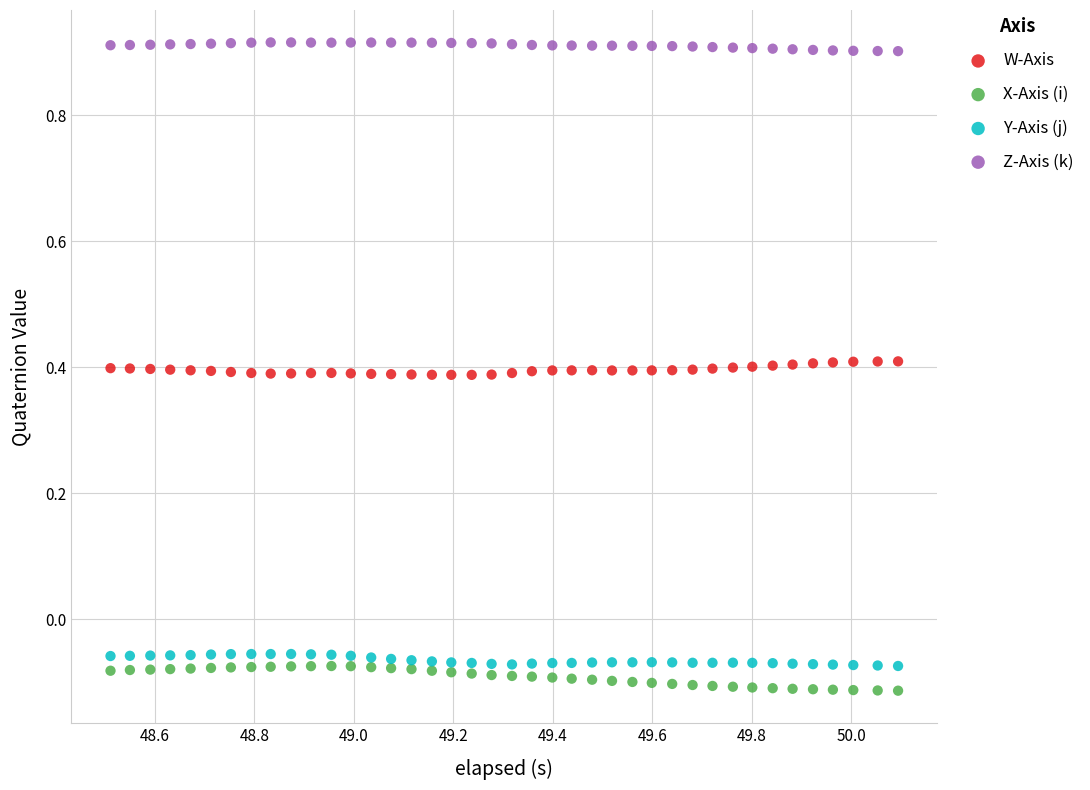

What is the X range (max minus min) for the scatter plot?

1.6